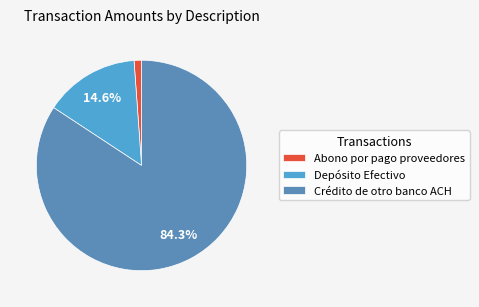

Combined, do Depósito Efectivo and Crédito de otro banco ACH account for over 50%?

Yes